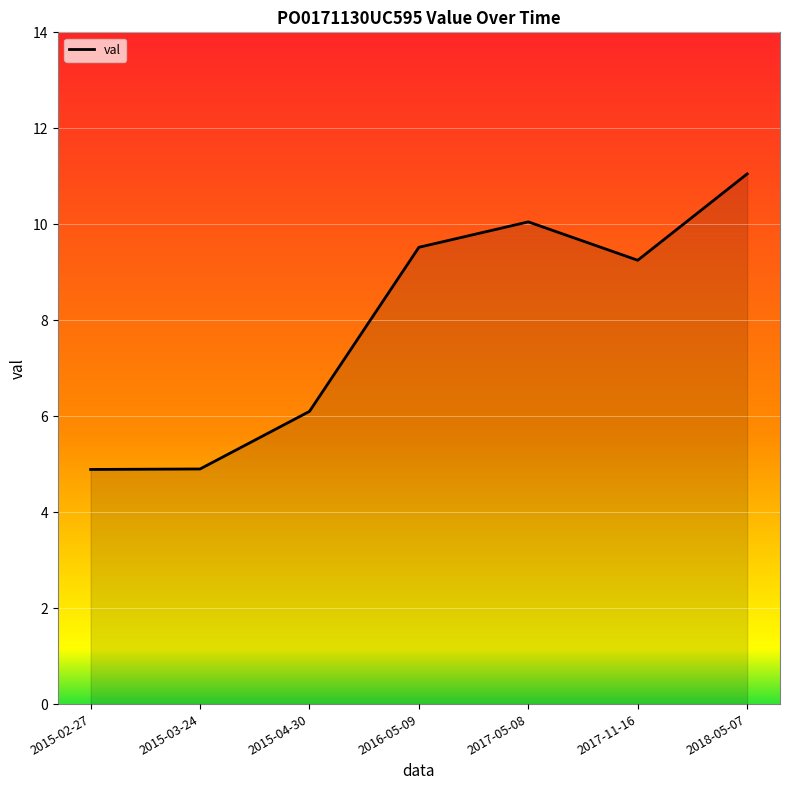

What position from the right is 2018-05-07?

1